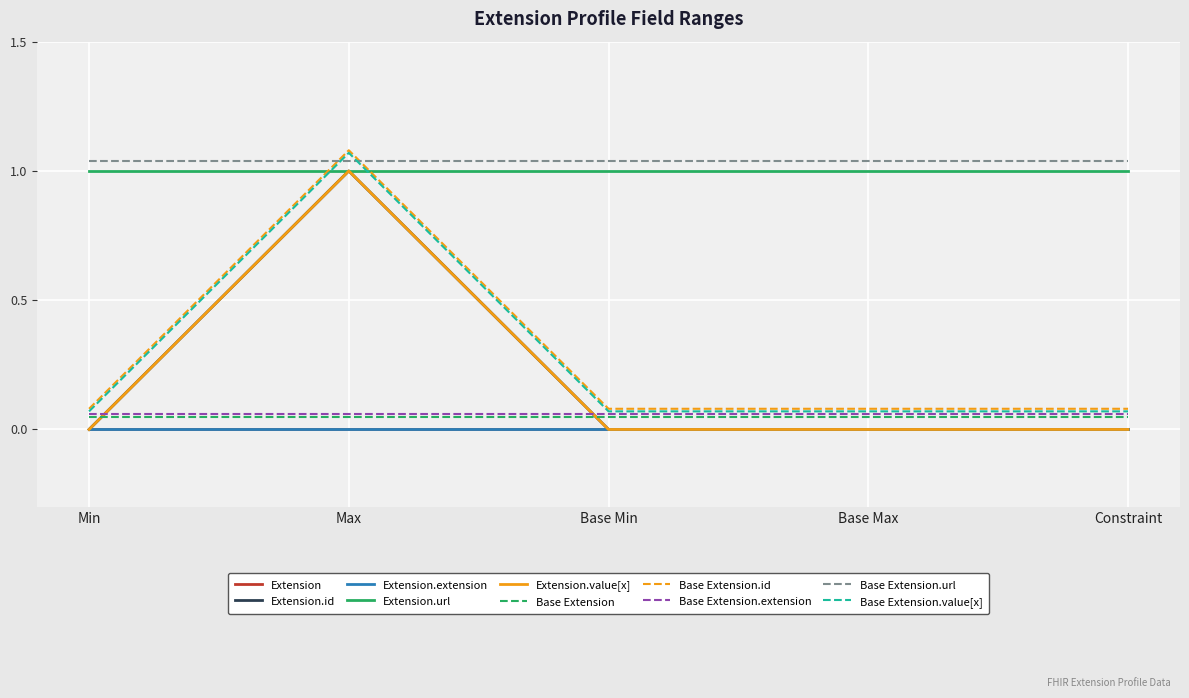

How many categories are shown in the chart?

5